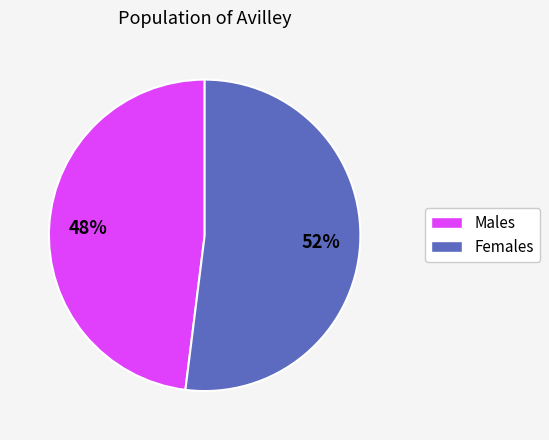

Is there a majority slice in this chart?

Yes